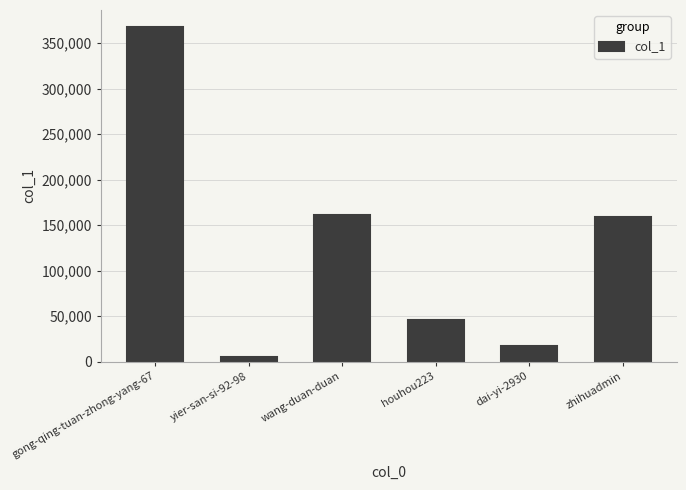

Which has a higher value, dai-yi-2930 or houhou223?

houhou223